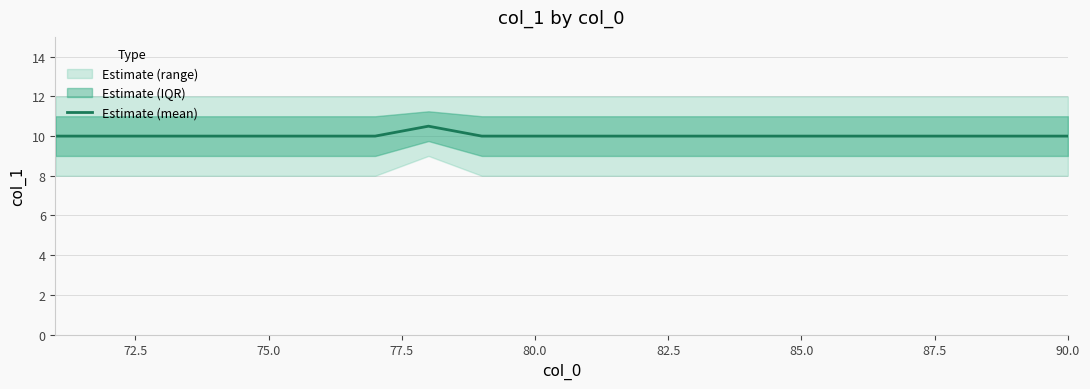

What is the minimum value for Estimate (mean)?

10.0